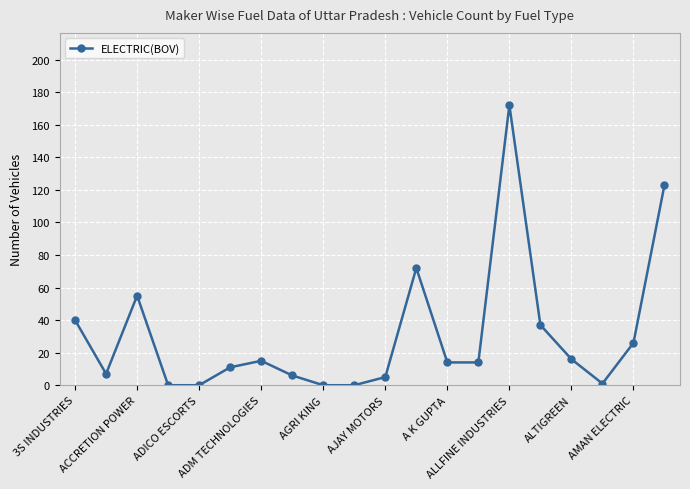

What is the difference between the maximum and minimum values?

172